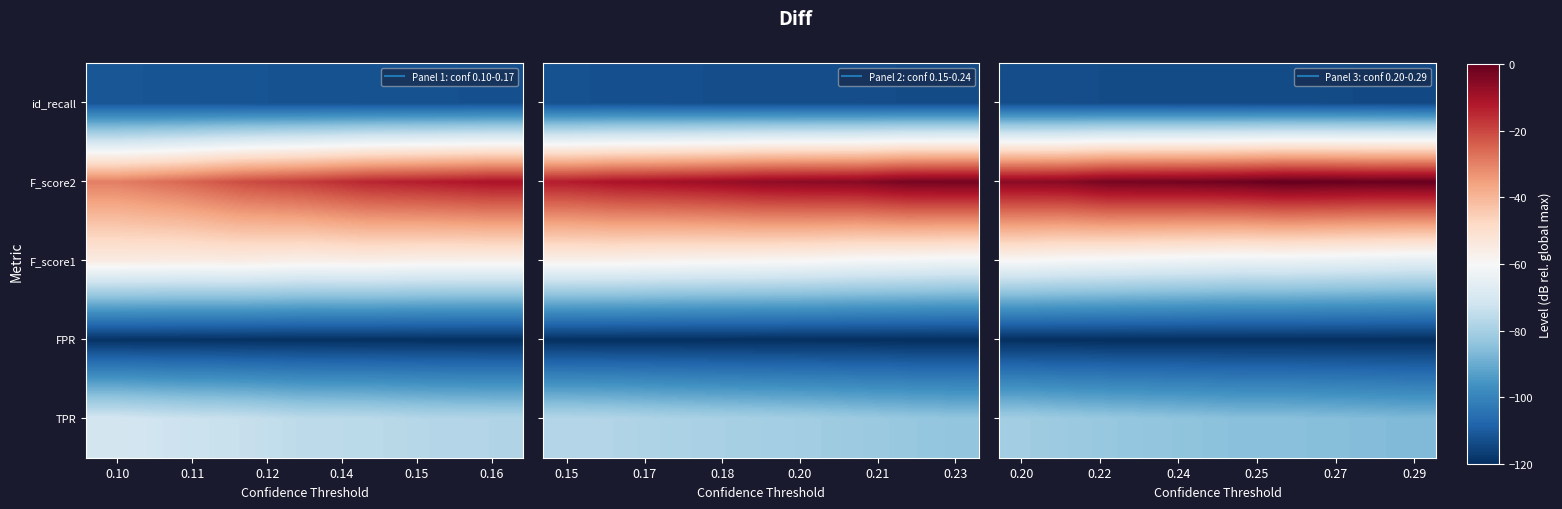

Between 0.12 and 0.11, which is larger?

0.11